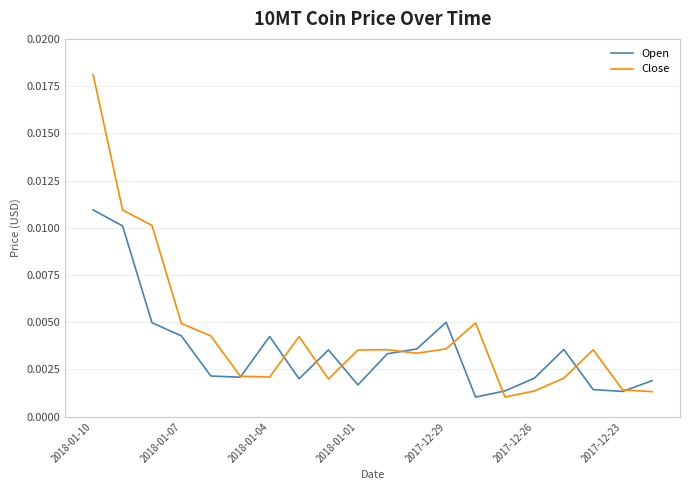

List the series in order of their peak value, highest first.

Close, Open